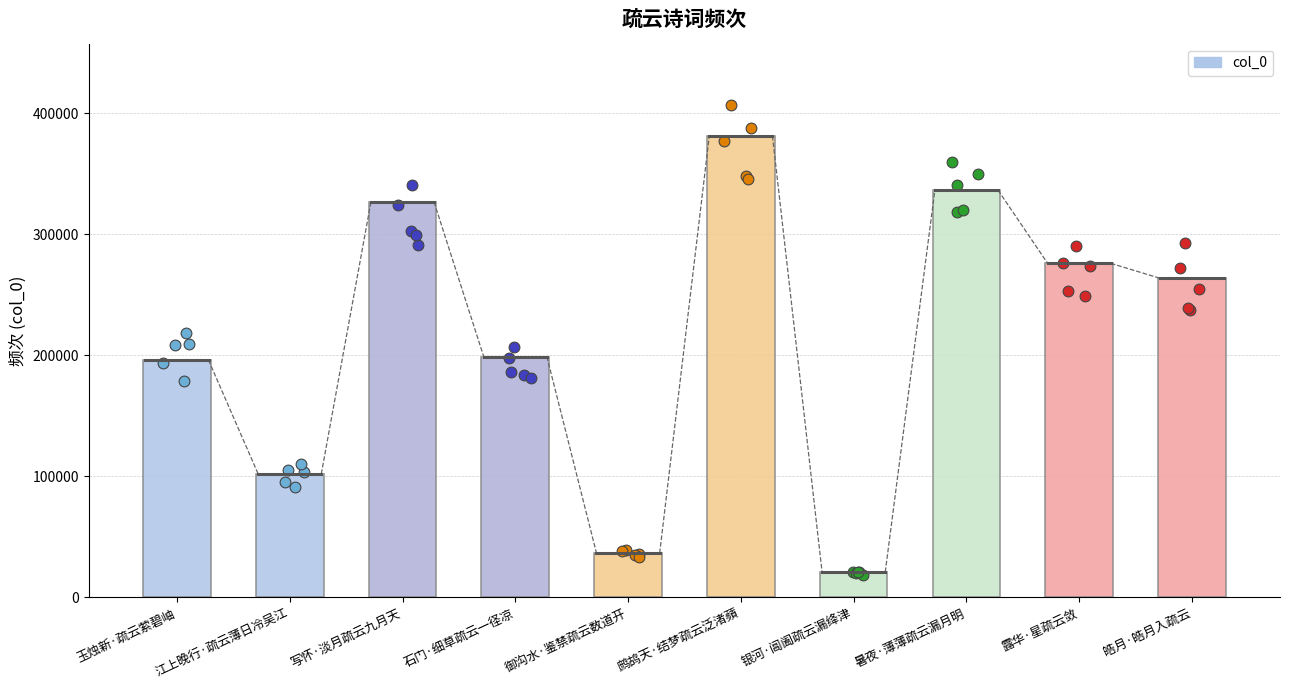

Approximately how many times larger is the value at 鹧鸪天·结梦疏云泛渚蘋 compared to 玉烛新·疏云萦碧岫?

1.9